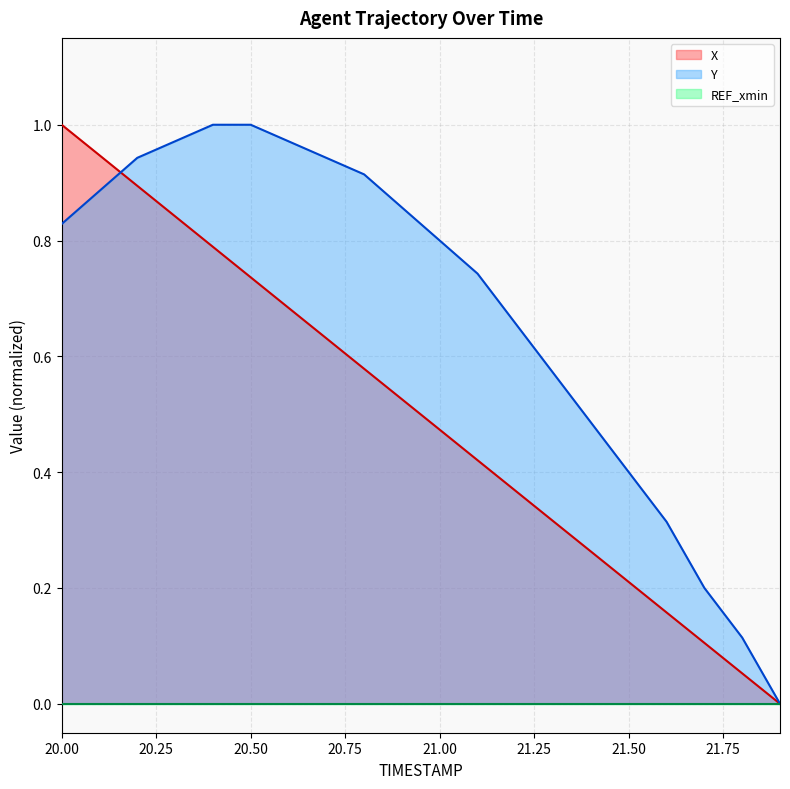

Does the chart display data point markers on the line(s)?

No